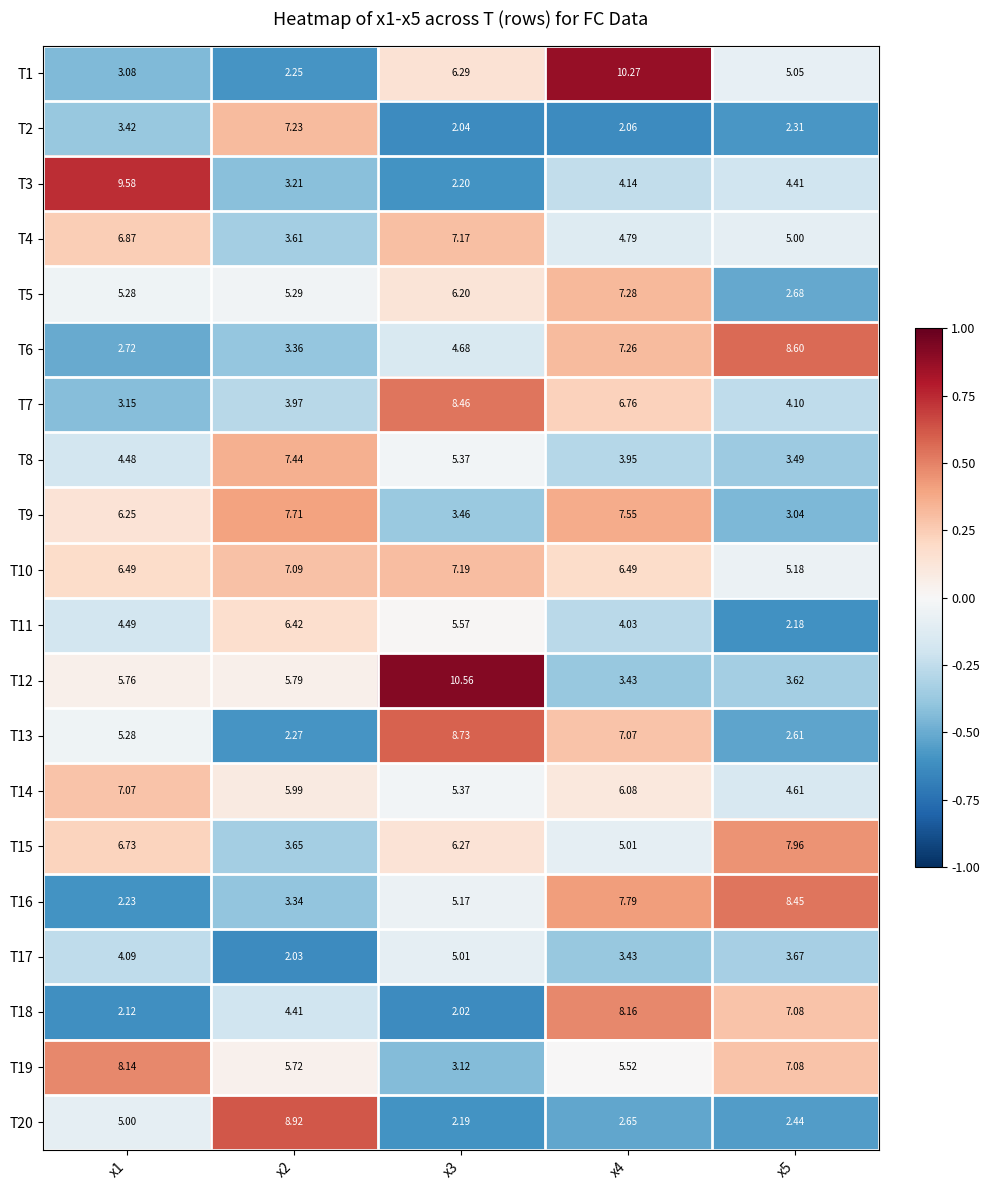

Is the value of T19 at x3 greater than the value of T14 at x4?

No